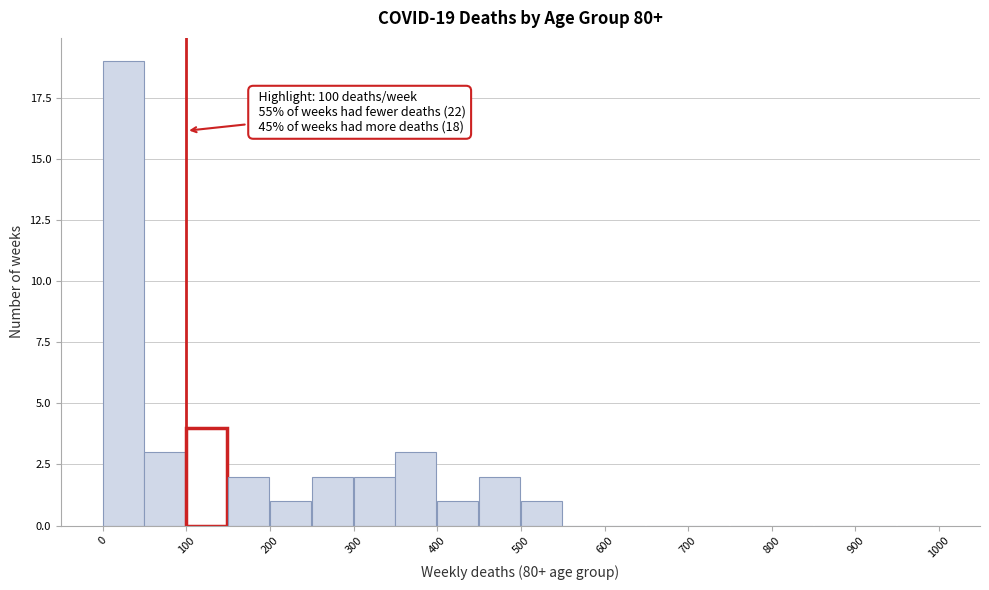

Which range on the x-axis has the tallest bar?

0 to 50